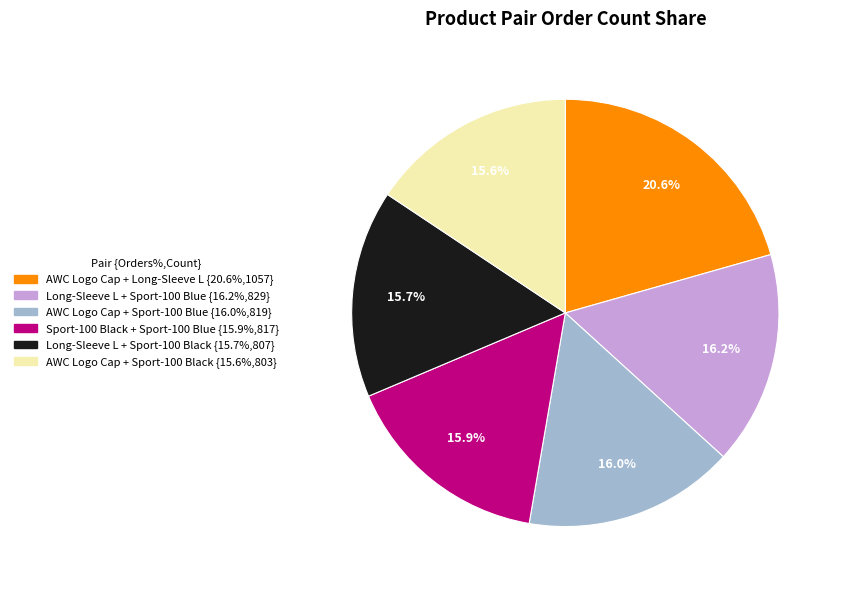

To the nearest percent, what percentage of the pie is AWC Logo Cap + Sport-100 Black?

16%